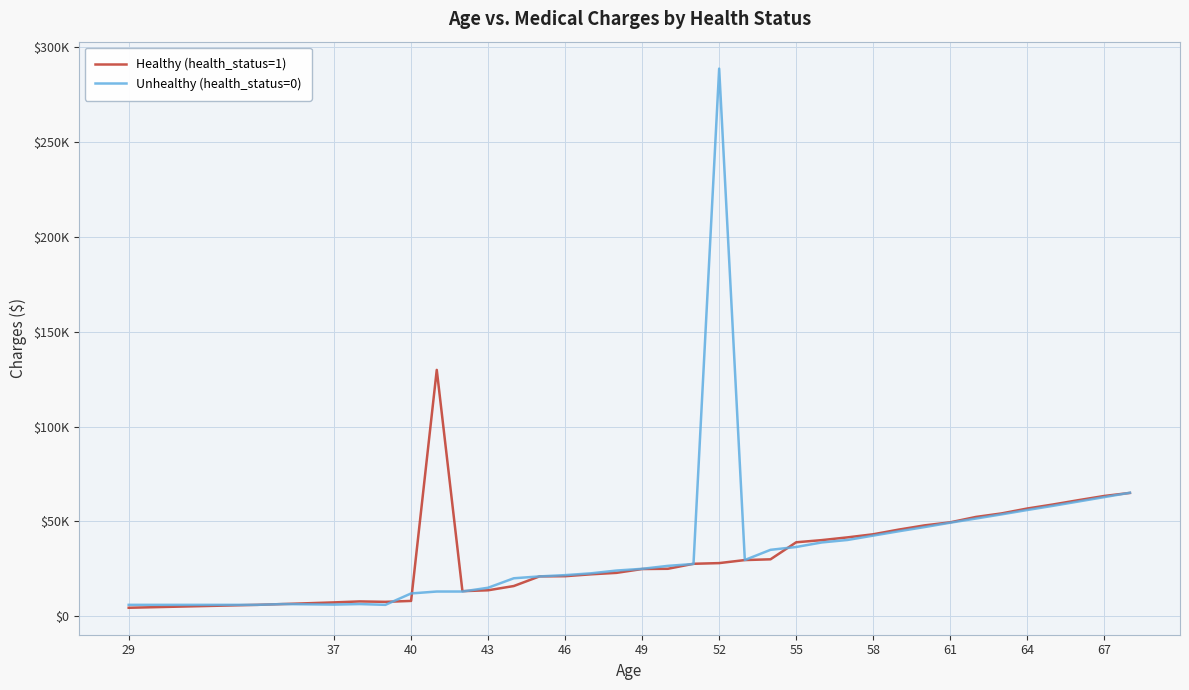

What is the maximum value for Unhealthy (health_status=0)?

288736.0